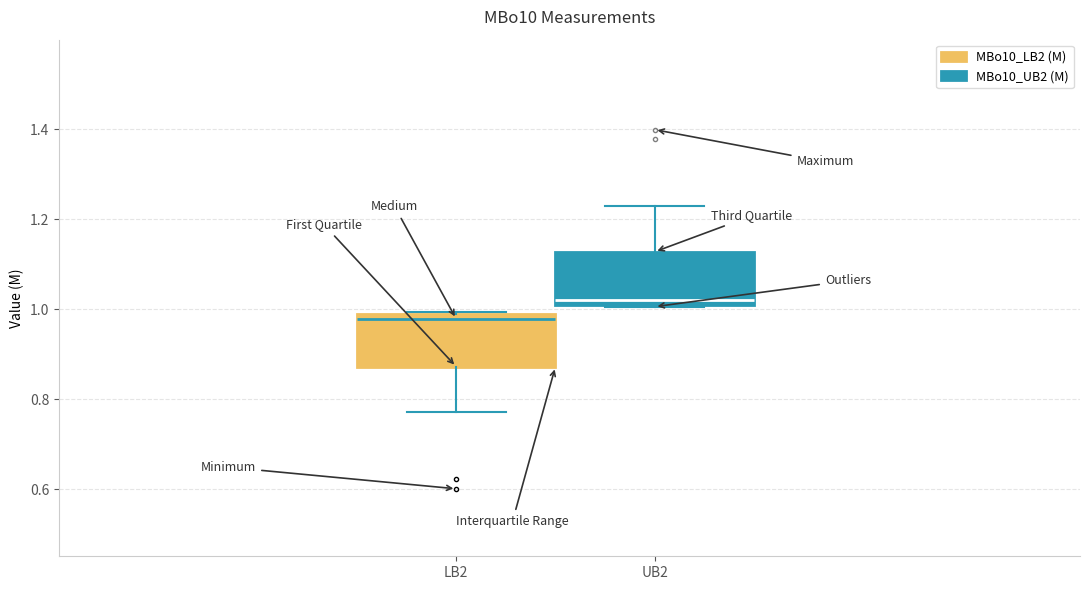

Reading left to right, transcribe this box plot: for each box, give where its median line is, the range the box spans, and where its two whiskers end, as read against the y-axis. The values are not printed on the chart, so give them approximately, as read against the axis.

LB2: median 0.98, box 0.88 to 1.00, whiskers 0.78 to 1.00
UB2: median 1.02 (just above the box's lower edge), box 1.02 to 1.12, whiskers 1.00 to 1.22